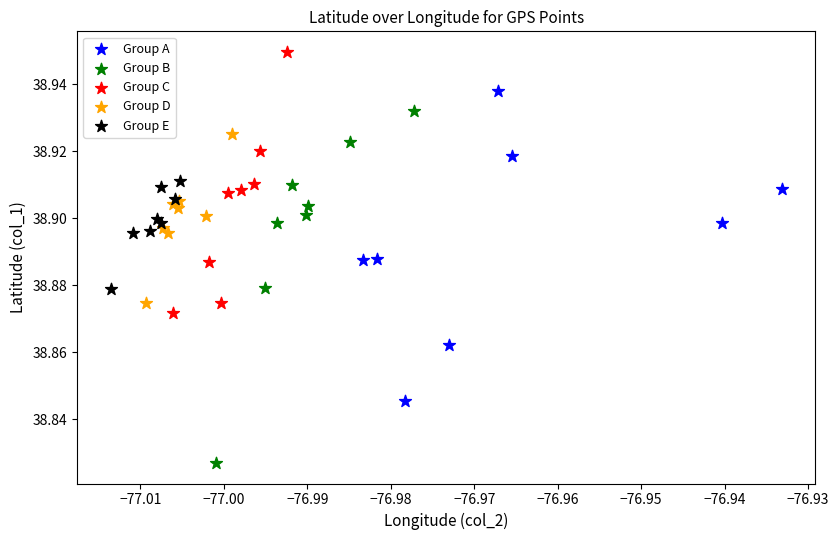

Which series has the largest Y range (max minus min)?

Group B